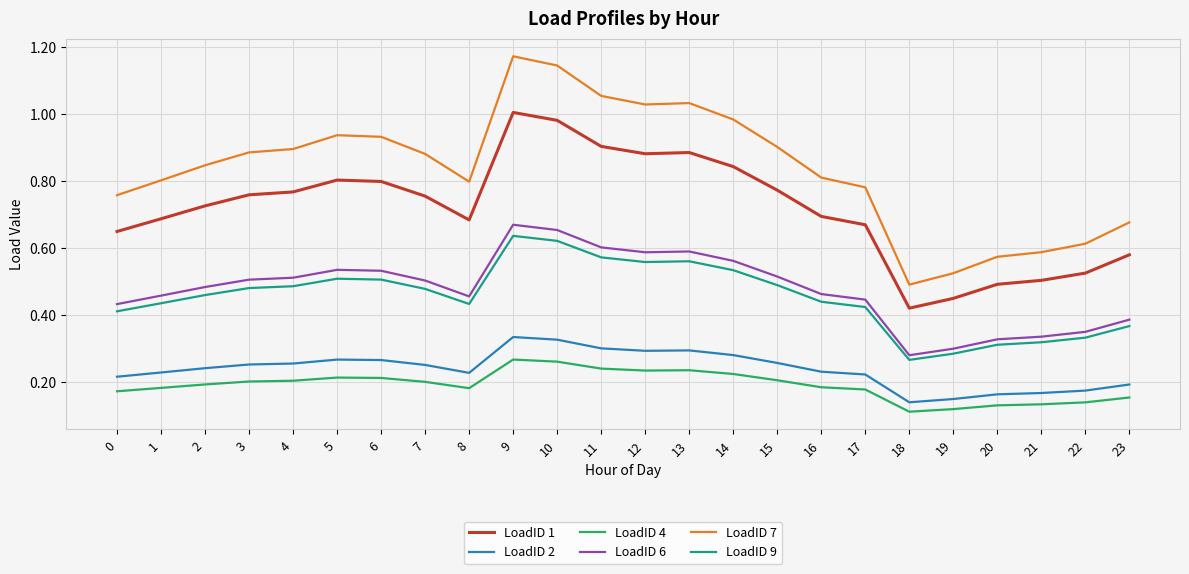

What are all the series names shown in the legend?

LoadID 1, LoadID 2, LoadID 4, LoadID 6, LoadID 7, LoadID 9